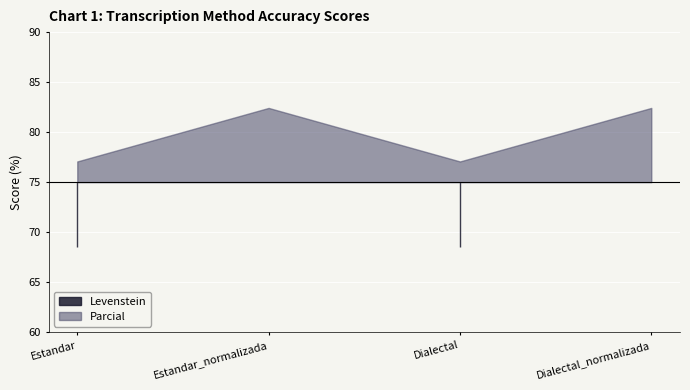

At which category is the sum across all series the highest?

Estandar_normalizada